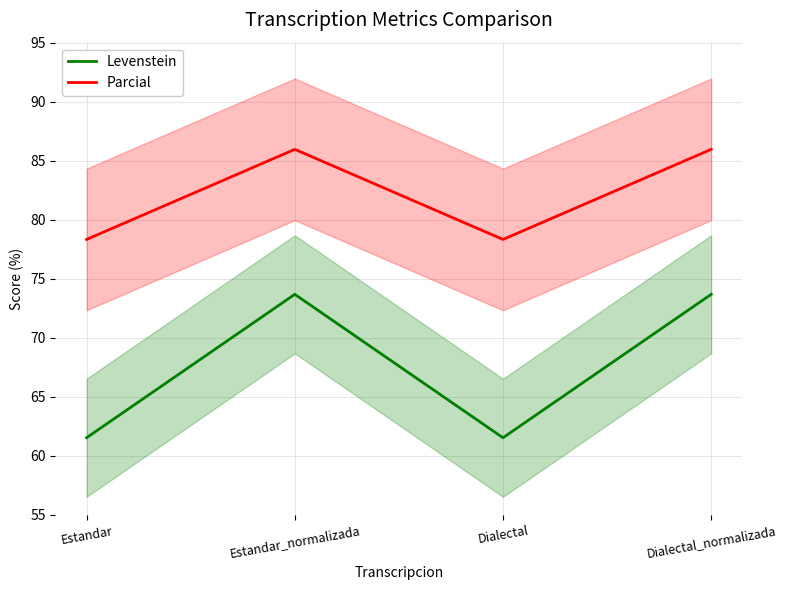

How many categories are shown in the chart?

4